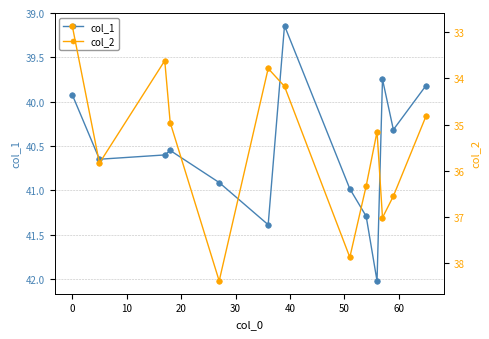

What is the highest value of the col_1 series?

42.0